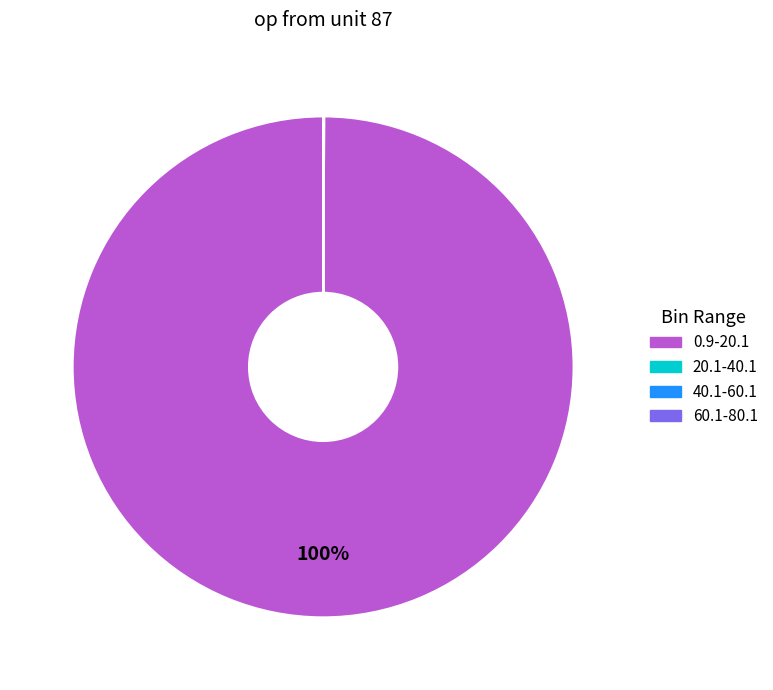

Is there a majority slice in this chart?

Yes